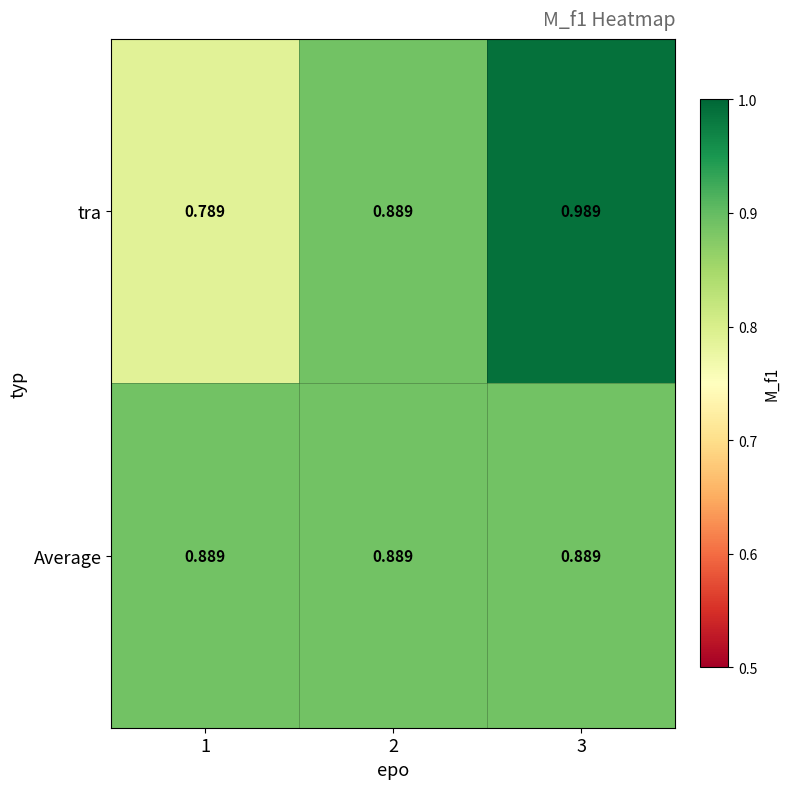

List the series in order of their peak value, lowest first.

Average, tra